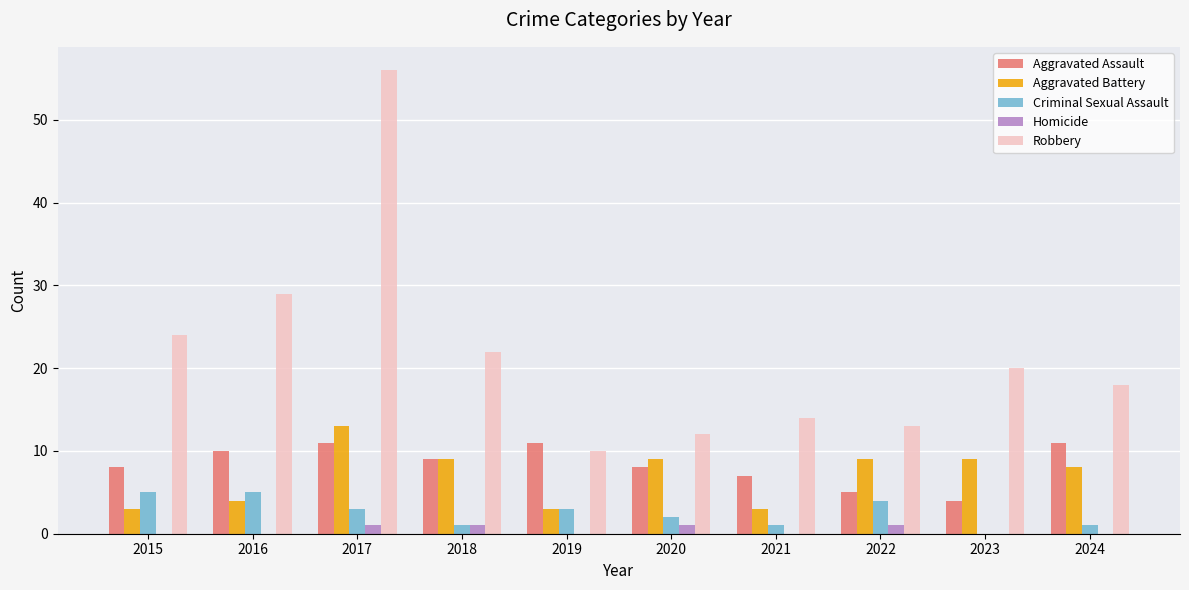

What is the average value of the Aggravated Battery series?

7